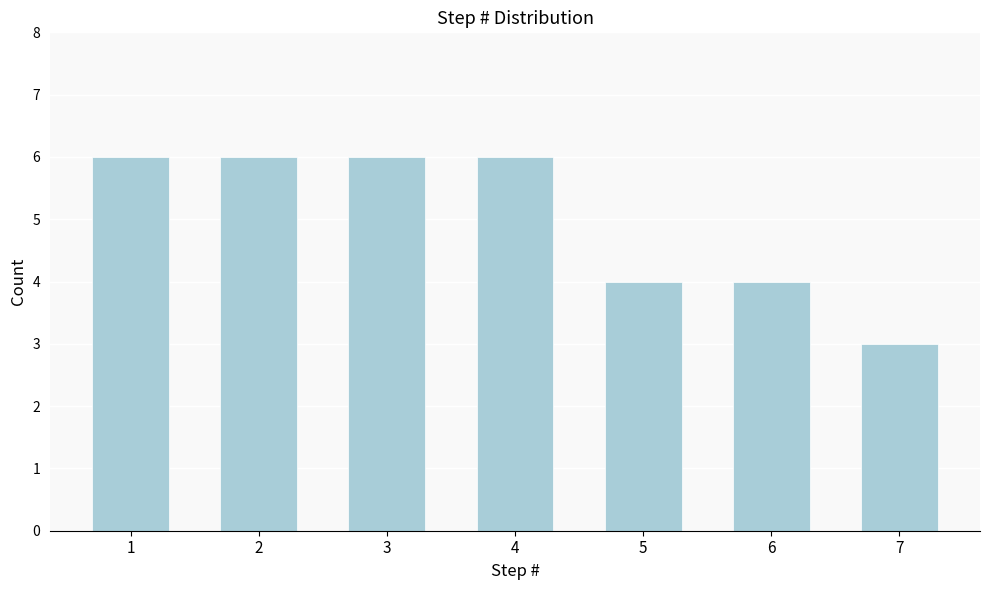

Reading left to right, extract all data points from this chart.

6	6	6	6	4	4	3